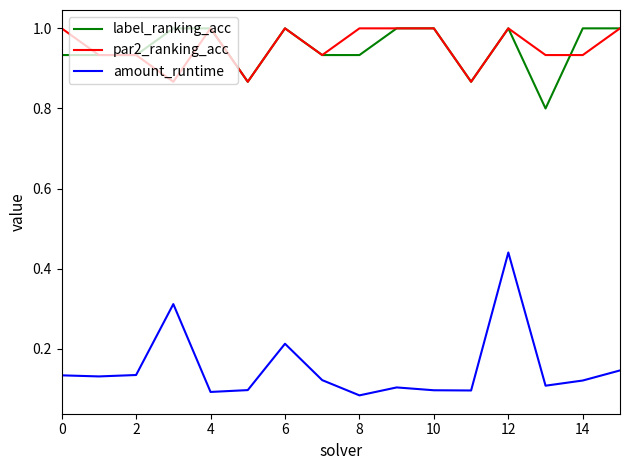

Which series has the widest spread of values?

amount_runtime